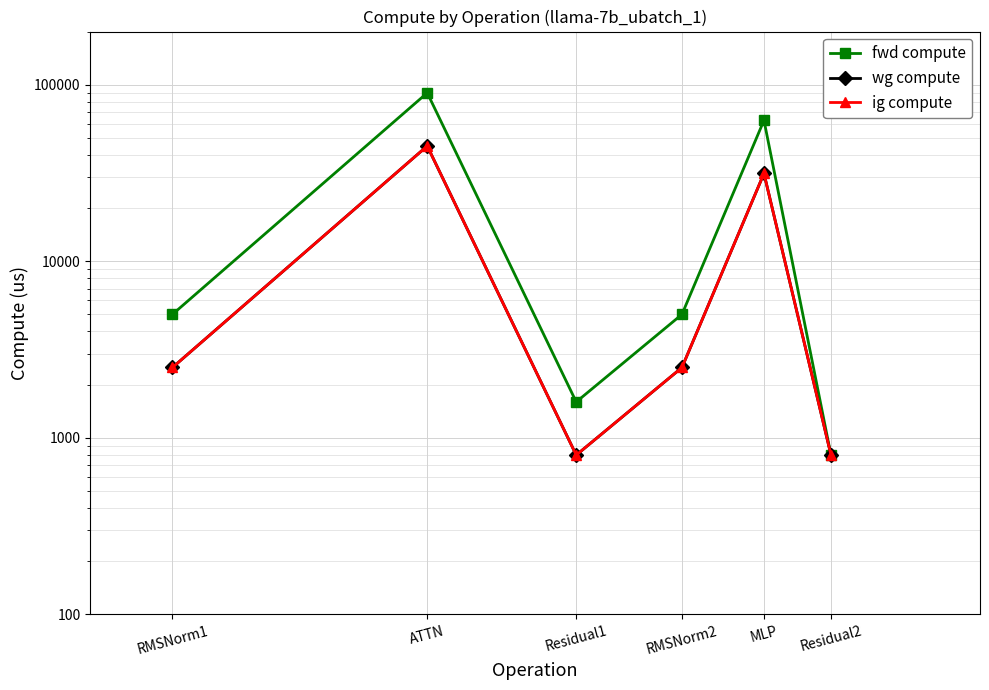

The value of ig compute at RMSNorm1 is 3602.3. True or false?

False